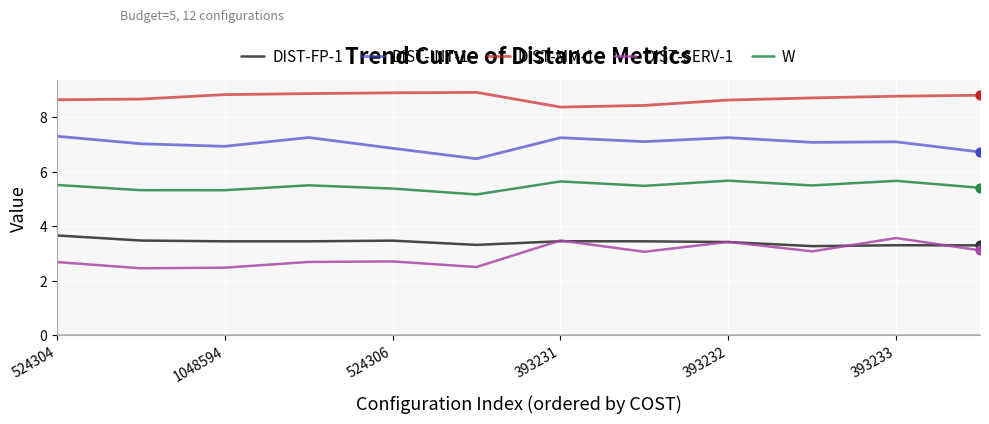

Which series has the widest spread of values?

DIST-SERV-1